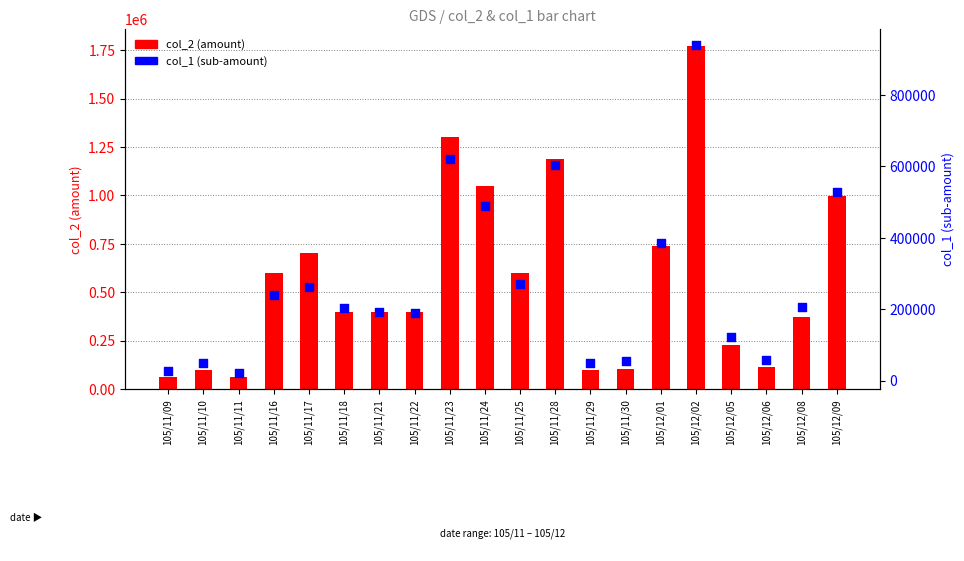

Which series reaches the maximum Y coordinate?

col_2 (amount)